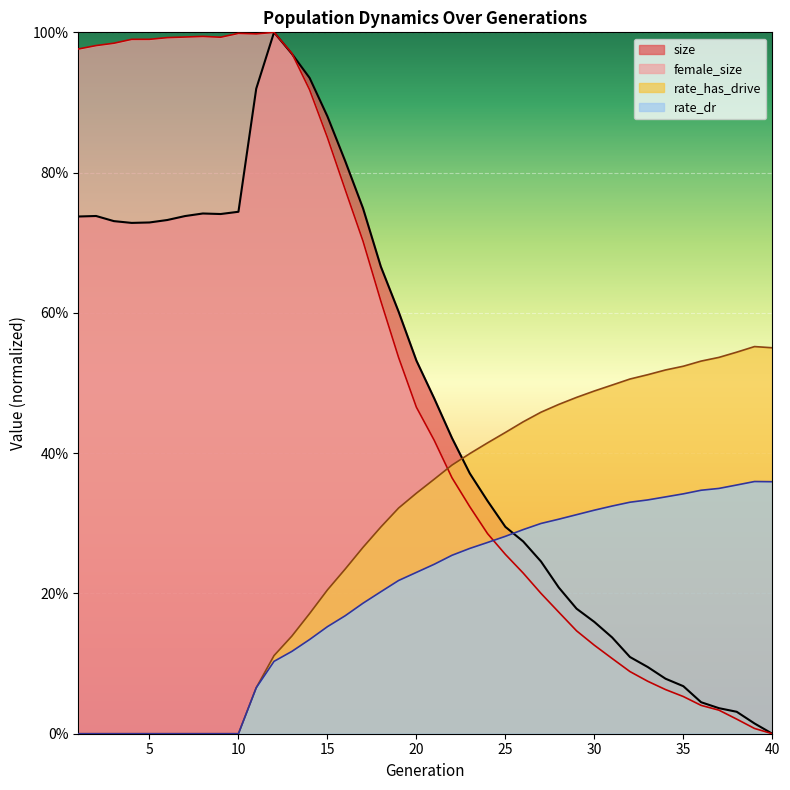

Rank the series at 39 from lowest to highest value.

female_size, size, rate_dr, rate_has_drive